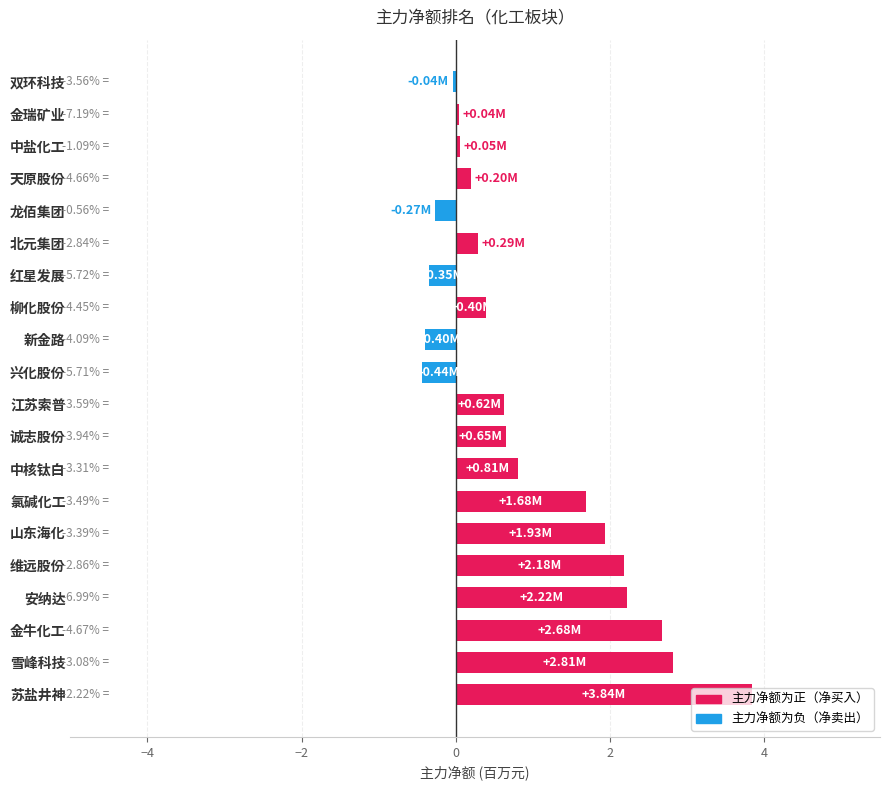

What is the change in value from 安纳达 to 红星发展?

-2.6